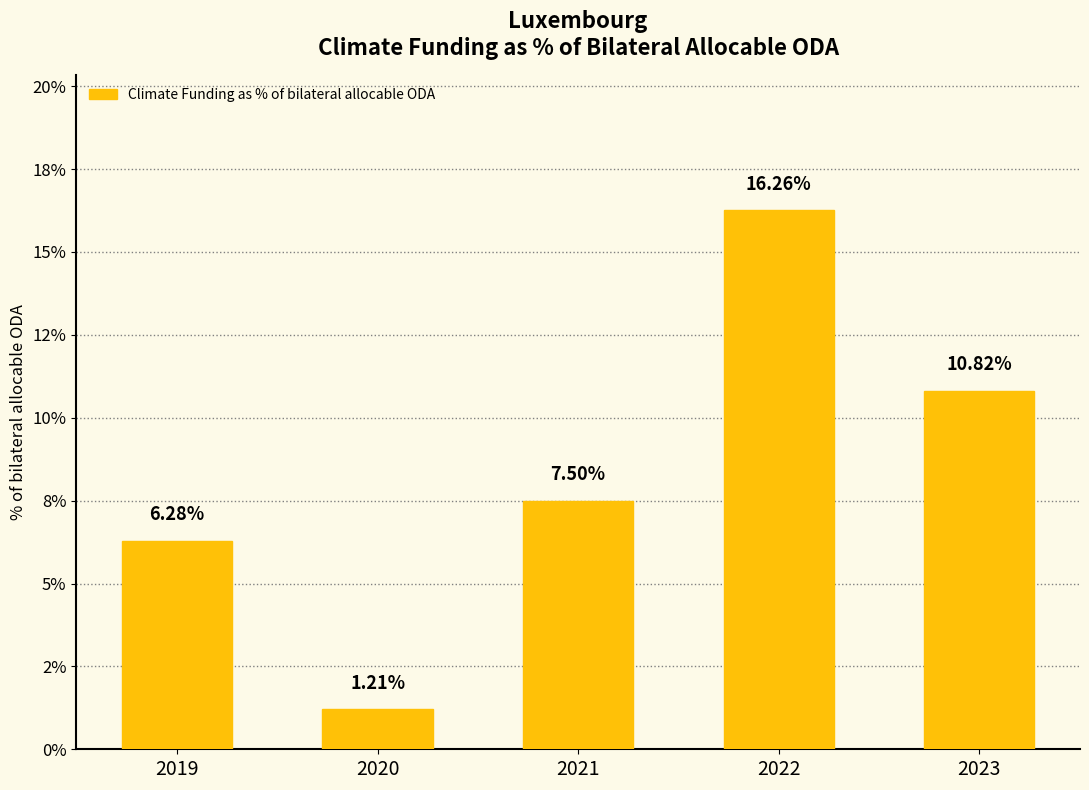

Are the bars horizontal?

No